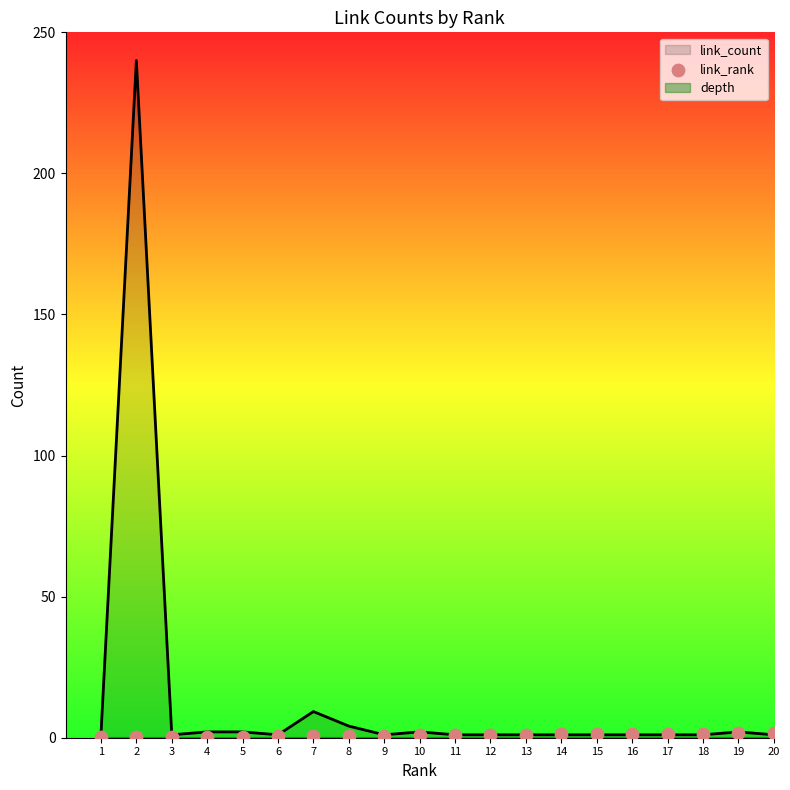

What is the change in value from 8 to 19?

+0.9